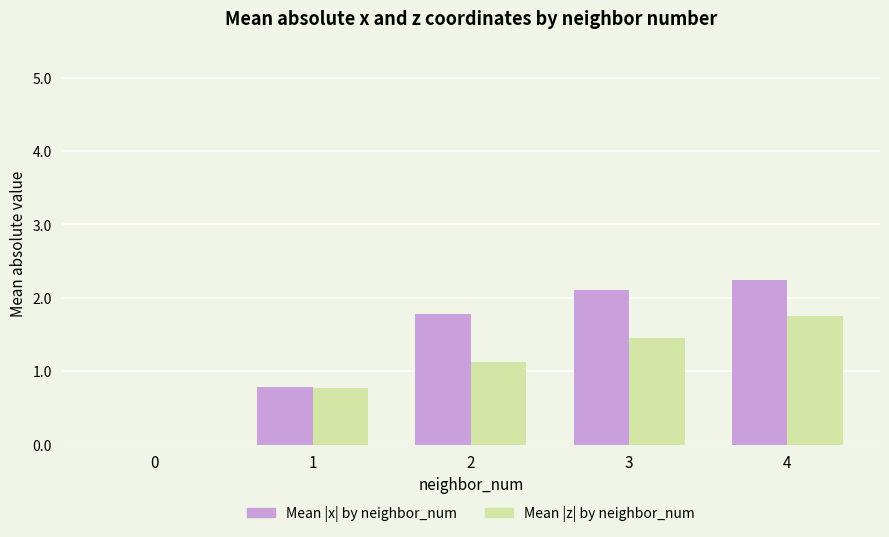

What is the maximum value shown in the chart?

2.2